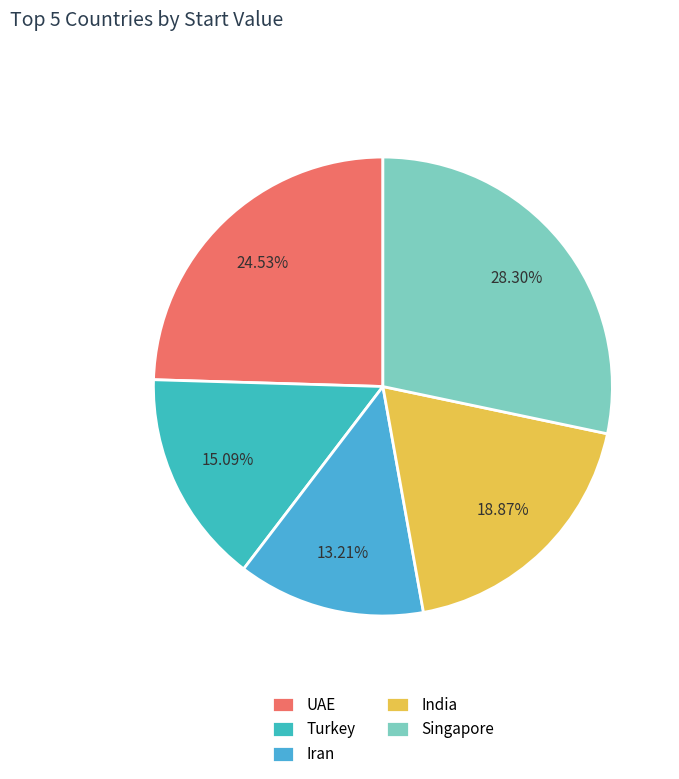

Count the number of slices in the pie.

5